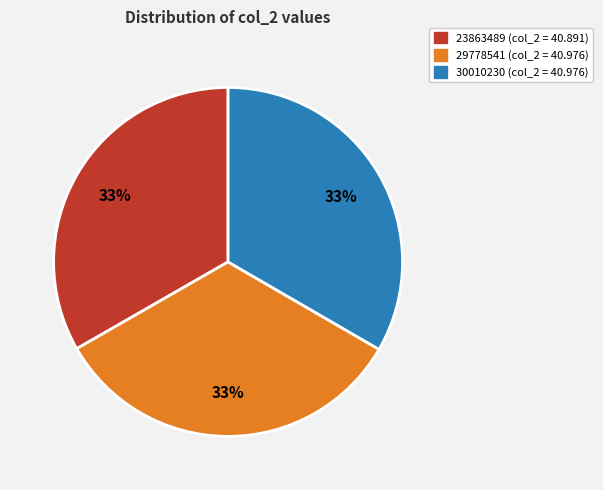

To the nearest percent, what portion does 29778541 represent?

33%